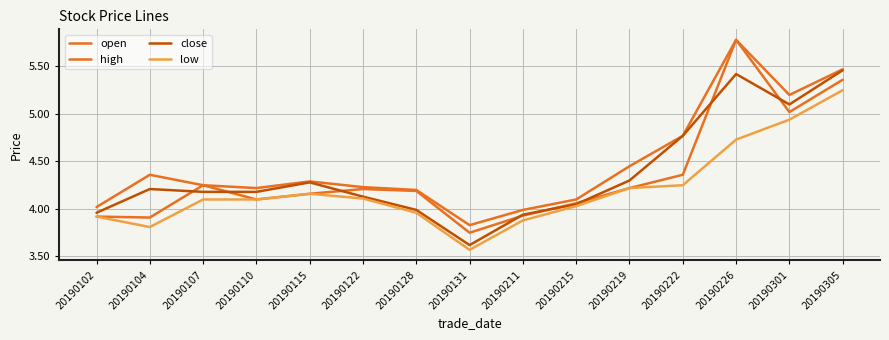

Reading right to left, list all the values displayed in this chart.

open: 5.4	5.0	5.8	4.4	4.2	4.1	3.9	3.8	4.2	4.2	4.2	4.1	4.2	3.9	3.9
high: 5.5	5.2	5.8	4.8	4.5	4.1	4.0	3.8	4.2	4.2	4.3	4.2	4.2	4.4	4.0
close: 5.5	5.1	5.4	4.8	4.3	4.0	3.9	3.6	4.0	4.1	4.3	4.2	4.2	4.2	4.0
low: 5.2	4.9	4.7	4.2	4.2	4.0	3.9	3.6	4.0	4.1	4.2	4.1	4.1	3.8	3.9